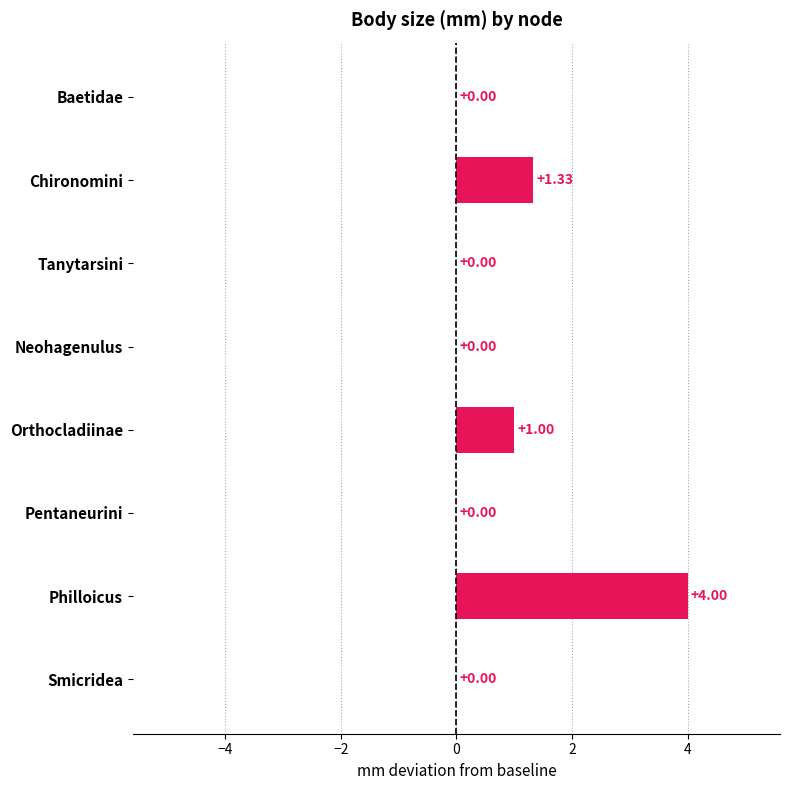

Which category has the highest value across all series?

Philloicus